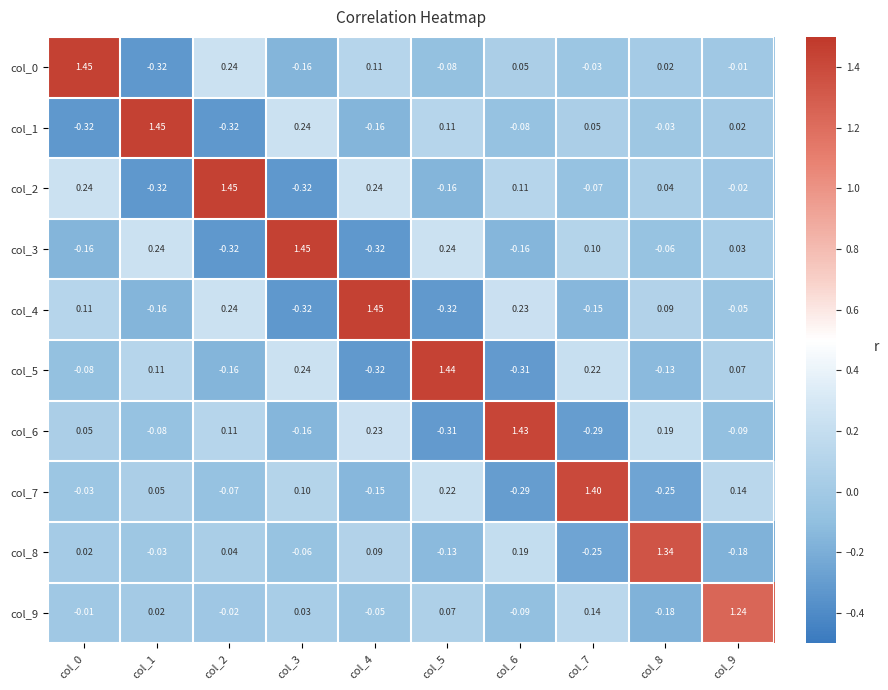

How many categories are shown in the chart?

10